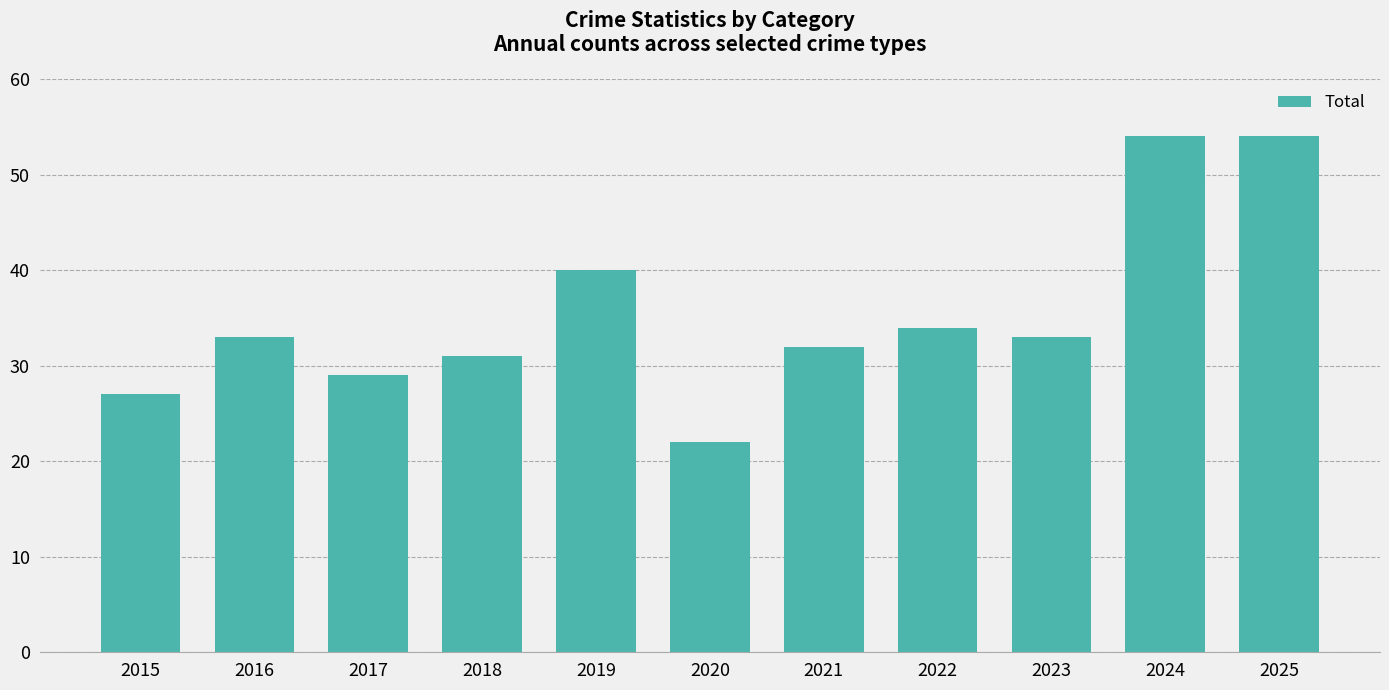

Reading left to right, list all the values displayed in this chart.

27	33	29	31	40	22	32	34	33	54	54